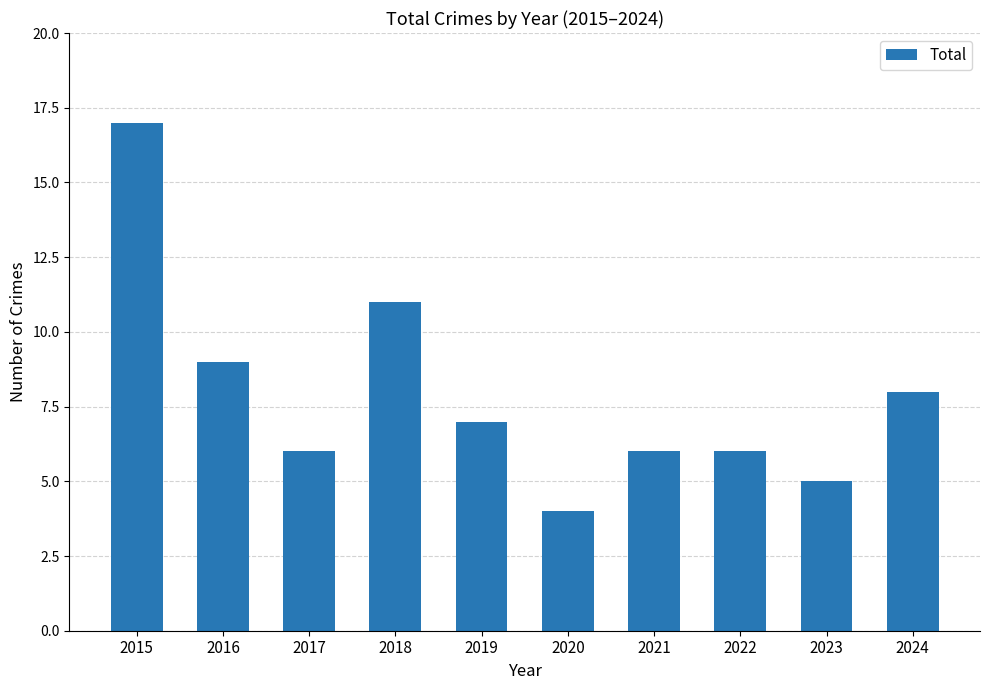

How many values are below 7?

5